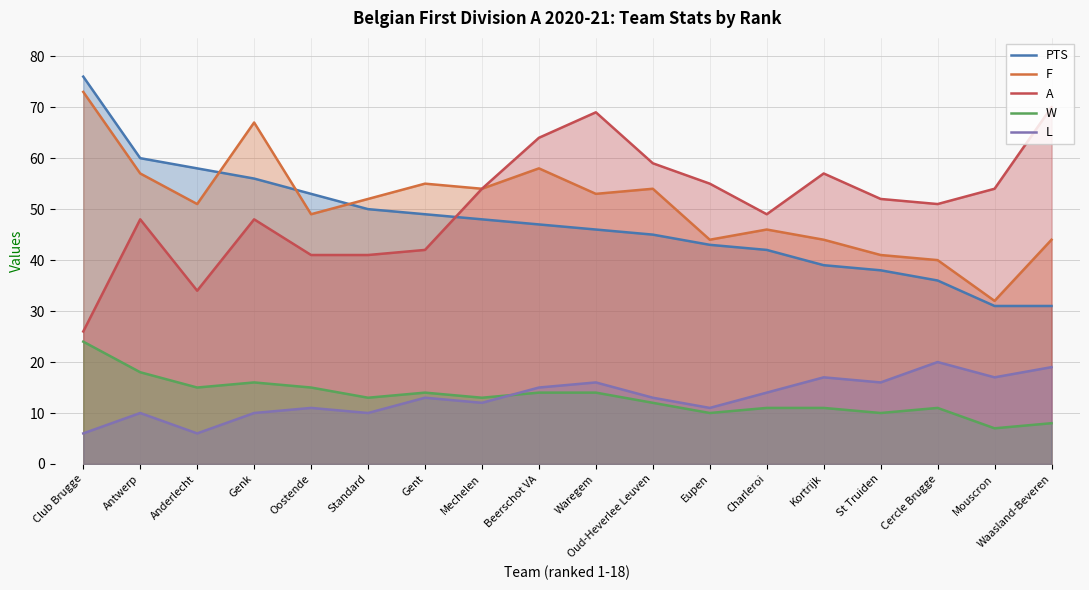

Which category has the lowest value across all series?

Club Brugge